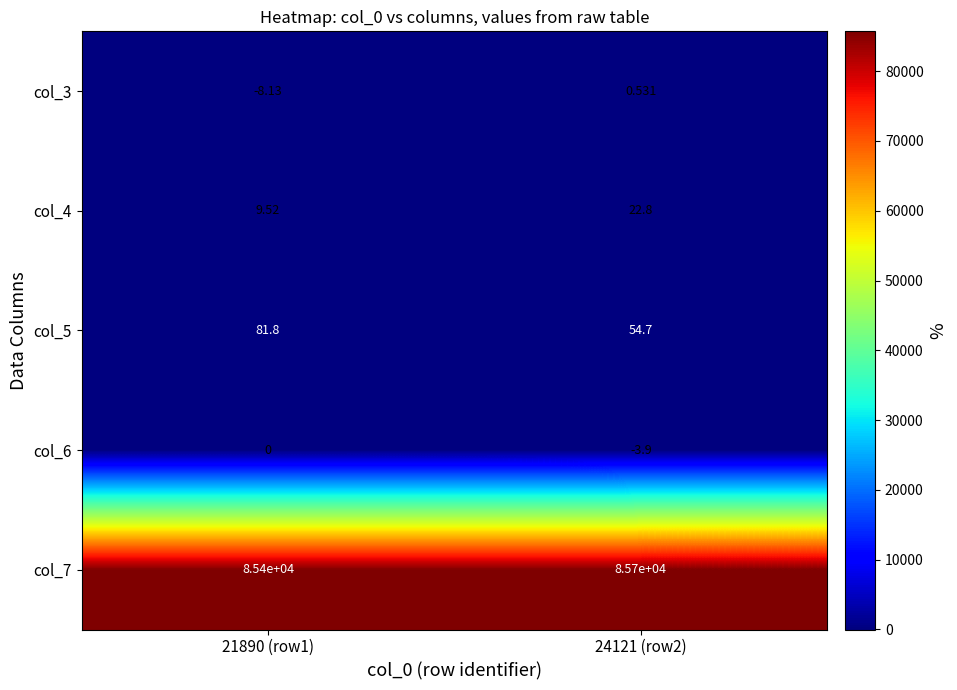

Is the value of col_6 at 24121 (row2) greater than the value of col_3 at 24121 (row2)?

No